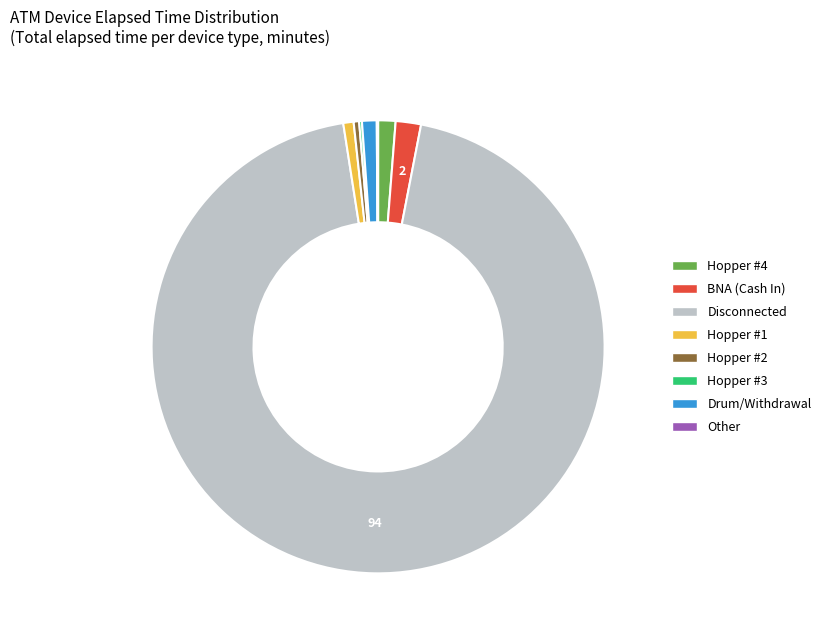

Is there a majority slice in this chart?

Yes